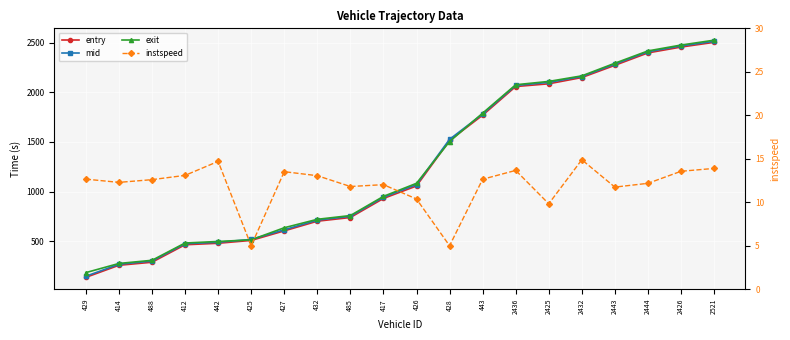

Which category has the lowest value across all series?

425